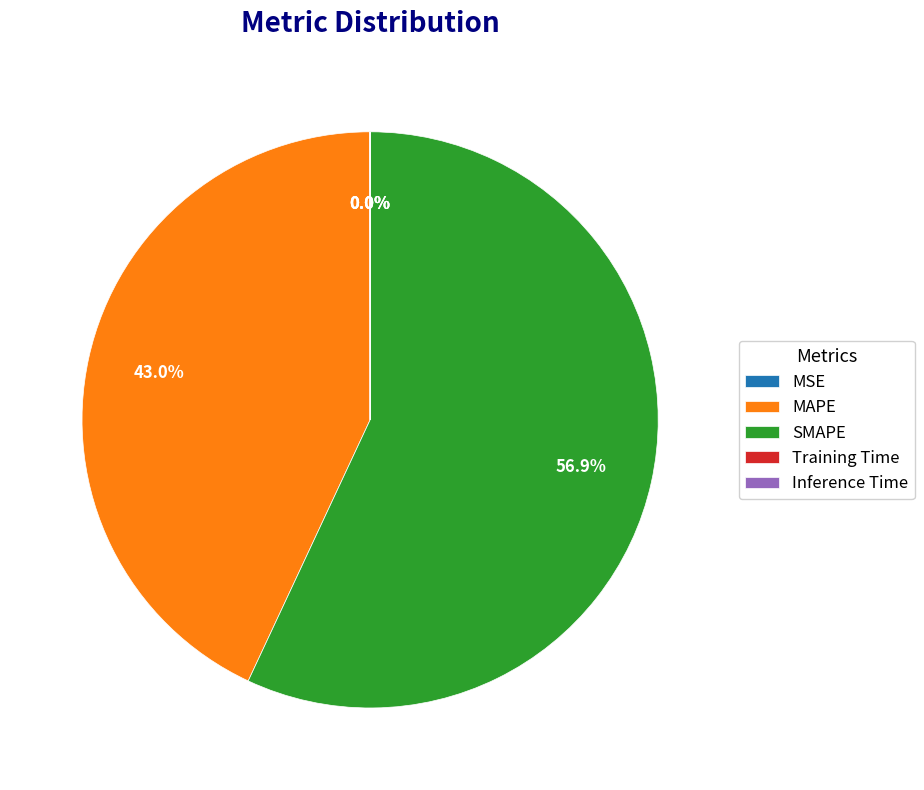

To the nearest percent, what is the difference between the largest and smallest slice percentages?

57%